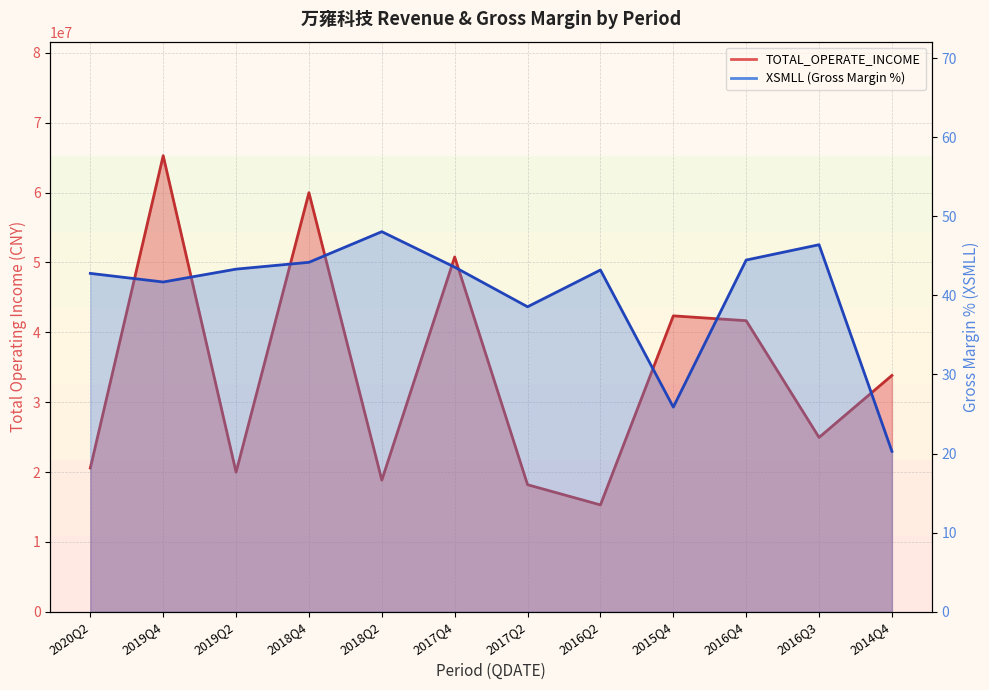

What is the total value across all series at 2018Q2?

18835643.8